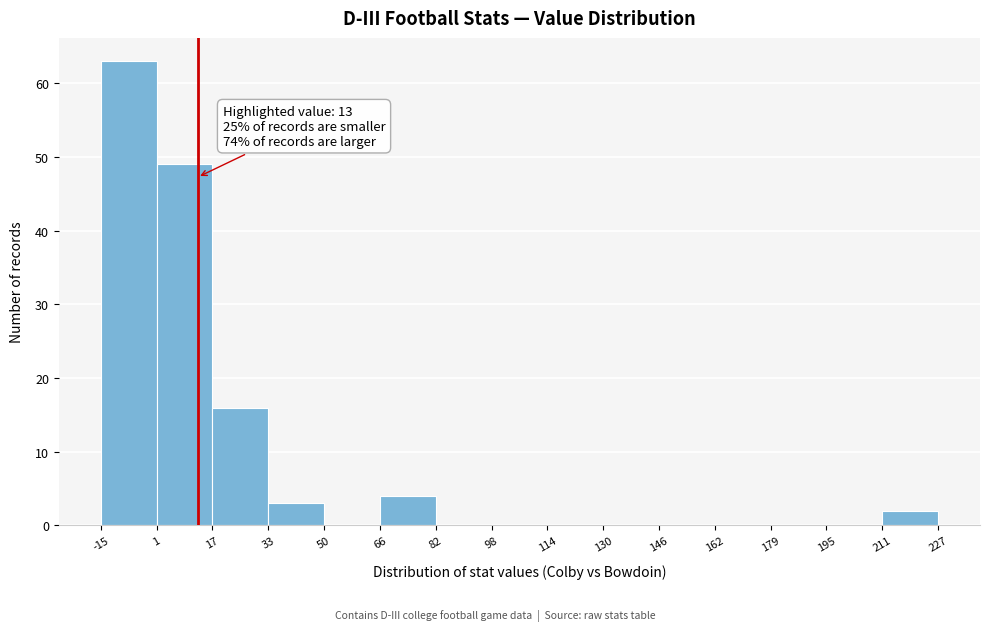

Which range on the x-axis has the tallest bar?

-15 to 1